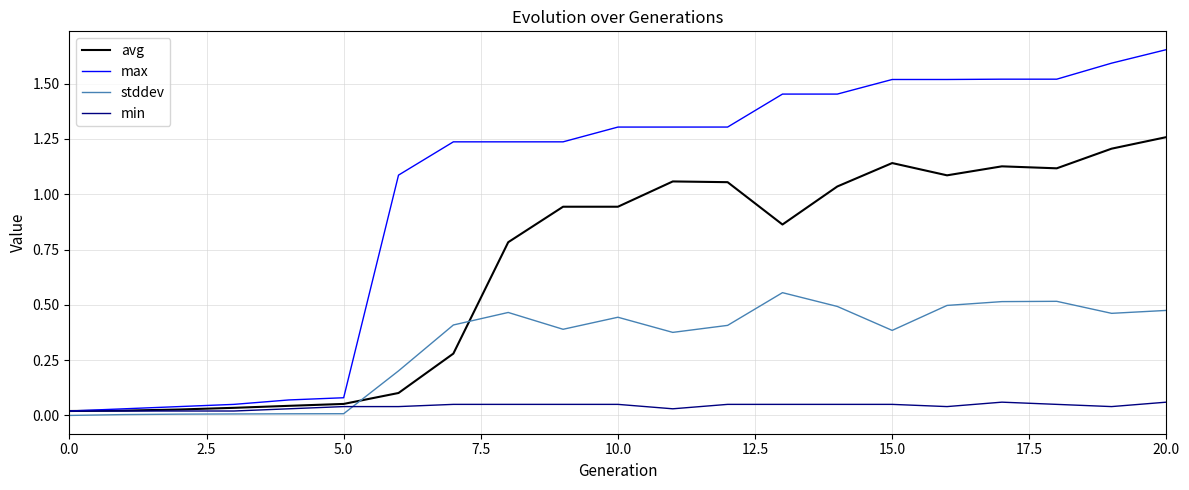

List the series in order of their peak value, highest first.

max, avg, stddev, min